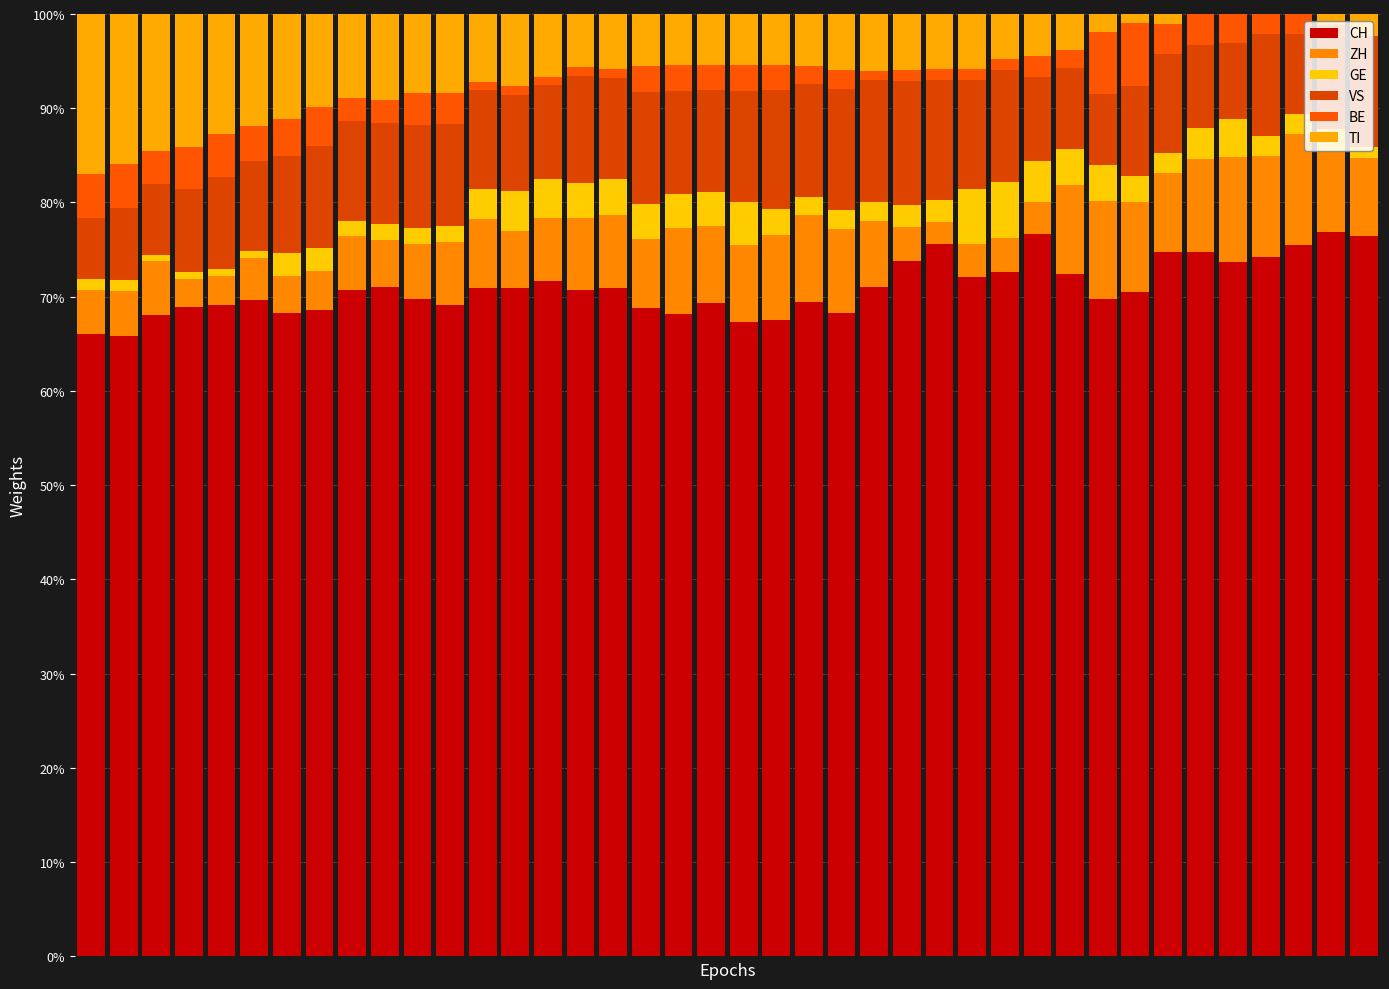

Count the number of categories in the chart.

40